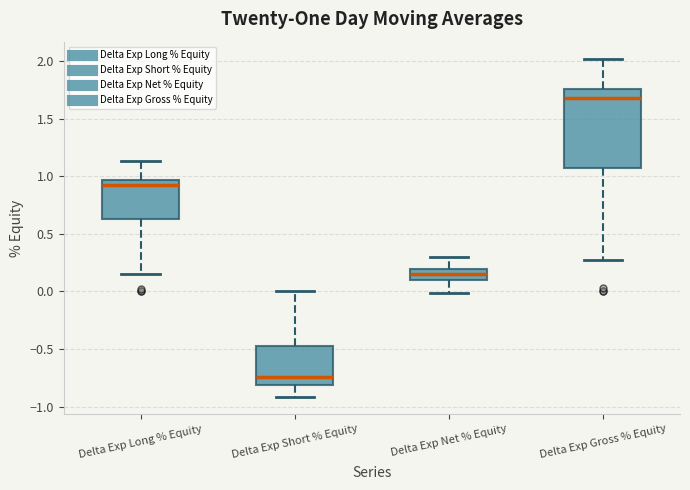

Reading left to right, transcribe this box plot: for each box, give where its median line is, the range the box spans, and where its two whiskers end, as read against the y-axis. The values are not printed on the chart, so give them approximately, as read against the axis.

Delta Exp Long % Equity: median 0.95 (just below the box's upper edge), box 0.60 to 0.95, whiskers 0.15 to 1.15
Delta Exp Short % Equity: median -0.75, box -0.80 to -0.45, whiskers -0.90 to 0.00
Delta Exp Net % Equity: median 0.15, box 0.10 to 0.20, whiskers 0.00 to 0.30
Delta Exp Gross % Equity: median 1.70, box 1.05 to 1.75, whiskers 0.25 to 2.00